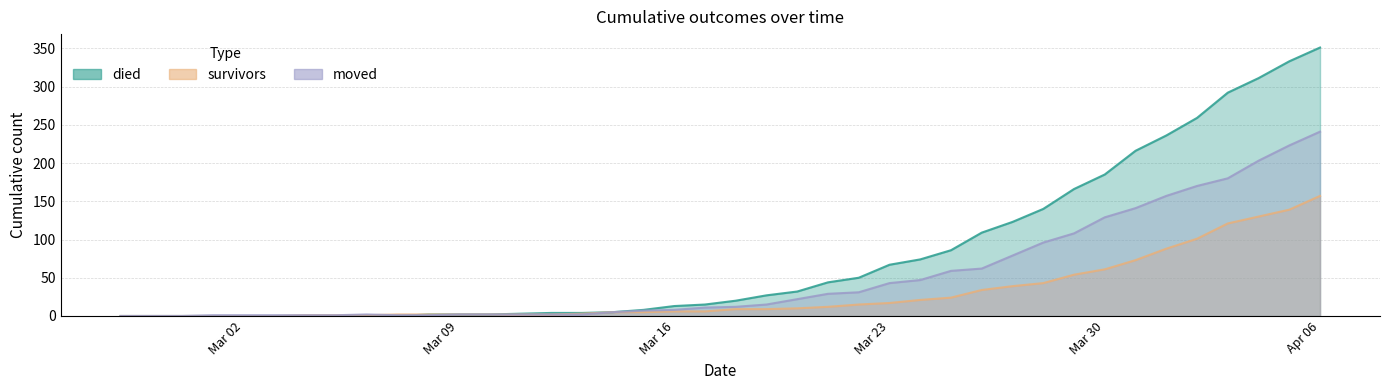

True or false: died has more than 1 points higher than both neighbors.

False